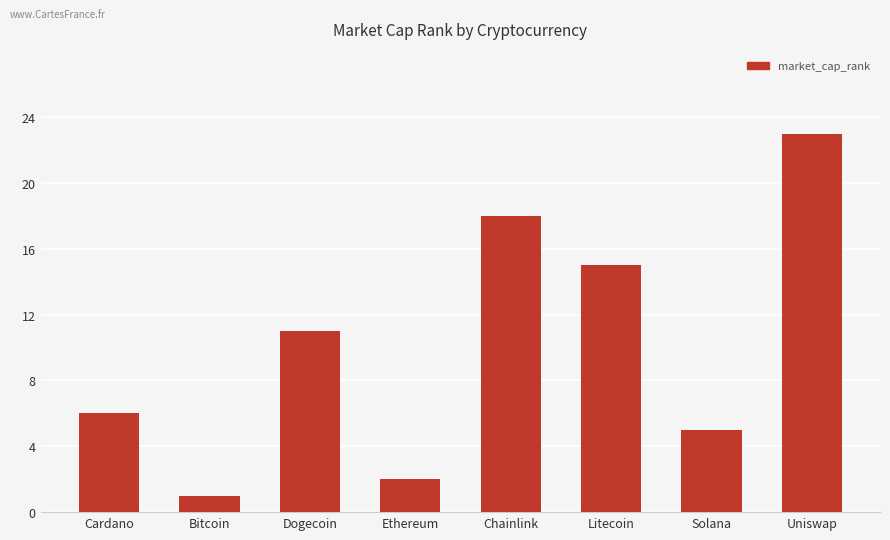

Is it true that the value at Dogecoin is 4?

False